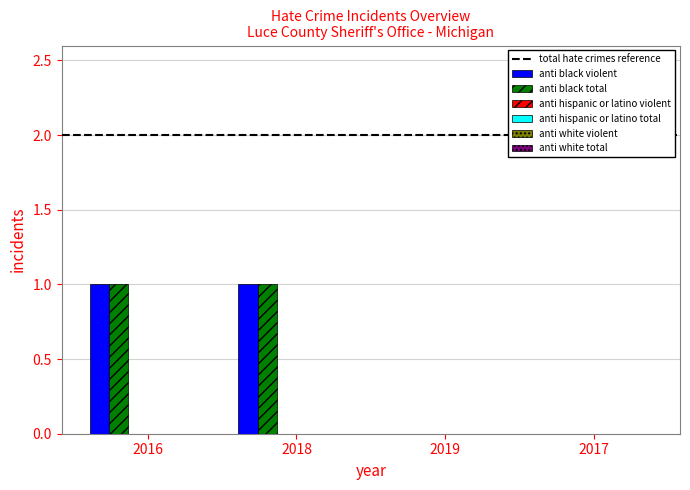

How many distinct data groups are displayed?

2